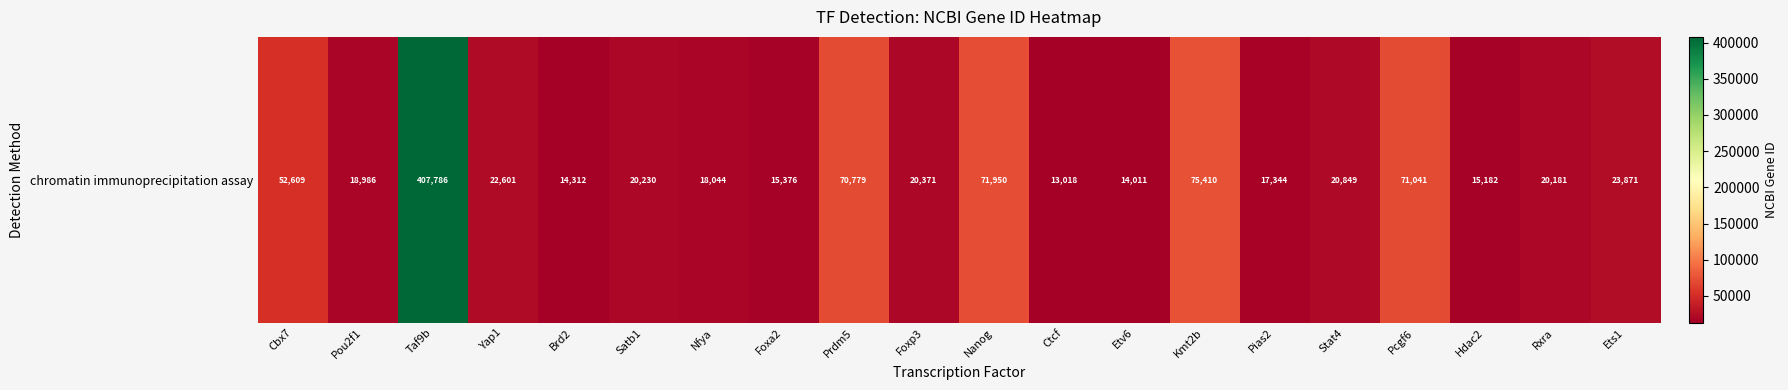

What is the difference between the maximum and minimum values?

394768